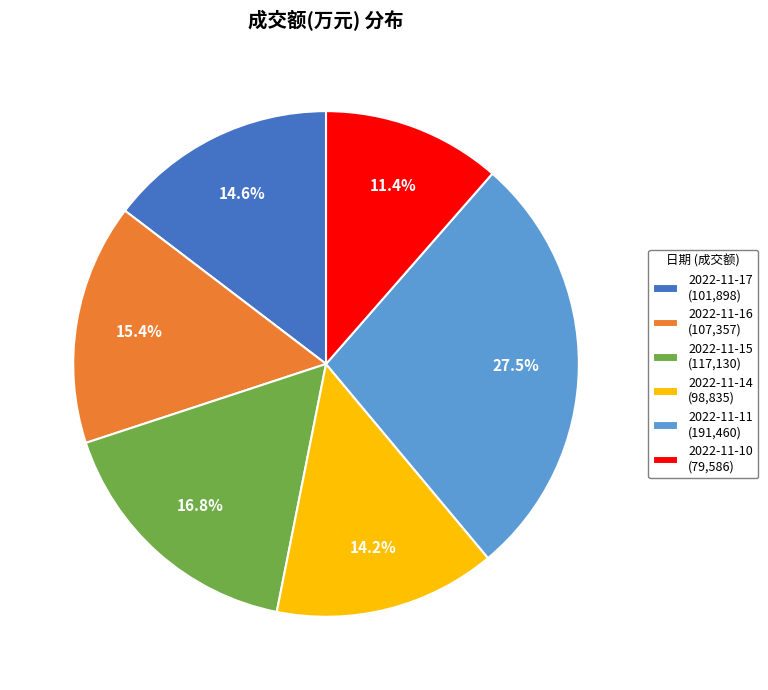

How much of the chart is everything except 2022-11-15 (117,130)?

83.2%